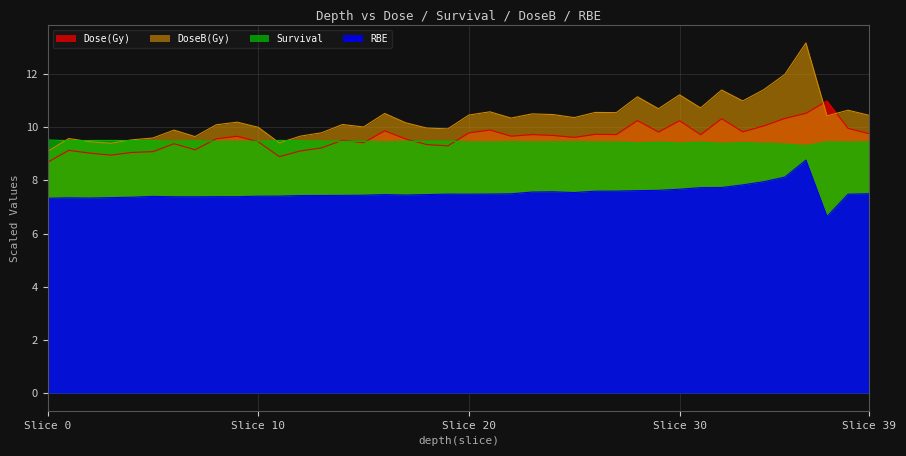

Rank the series by their maximum value, from highest to lowest.

DoseB(Gy), Dose(Gy), Survival, RBE